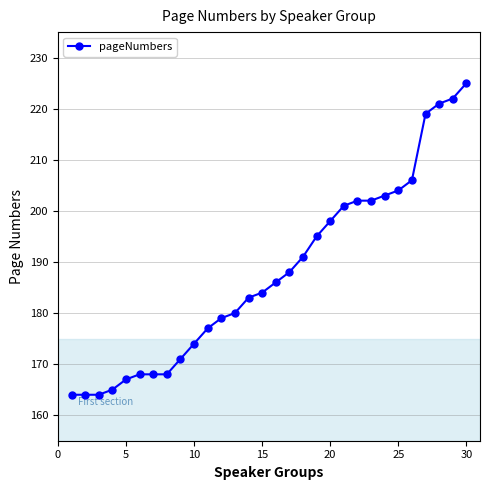

What is the value of the 26th point from the left?

206